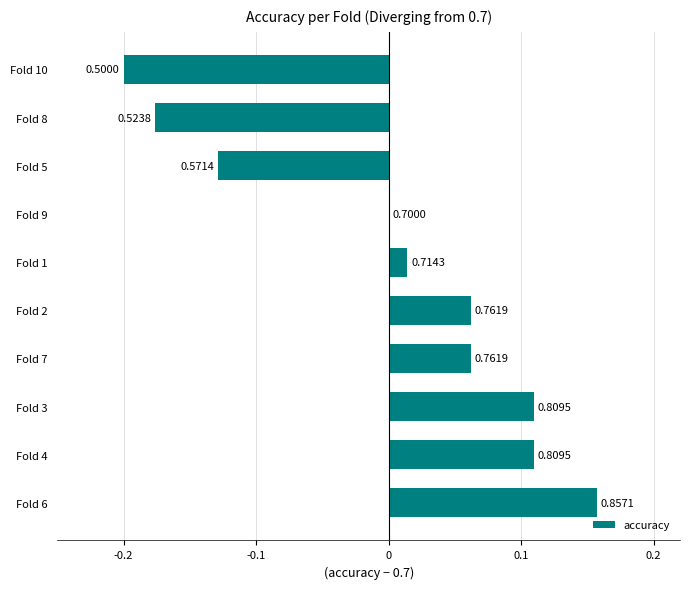

Count the number of values greater than 0.

6